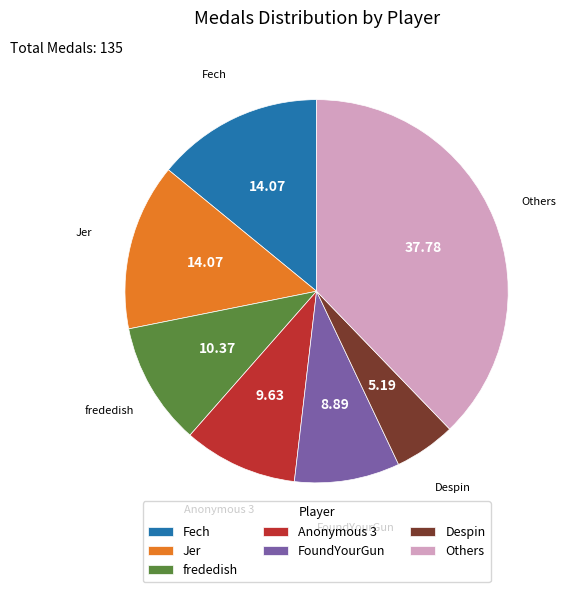

Which has a higher value, Jer or FoundYourGun?

Jer